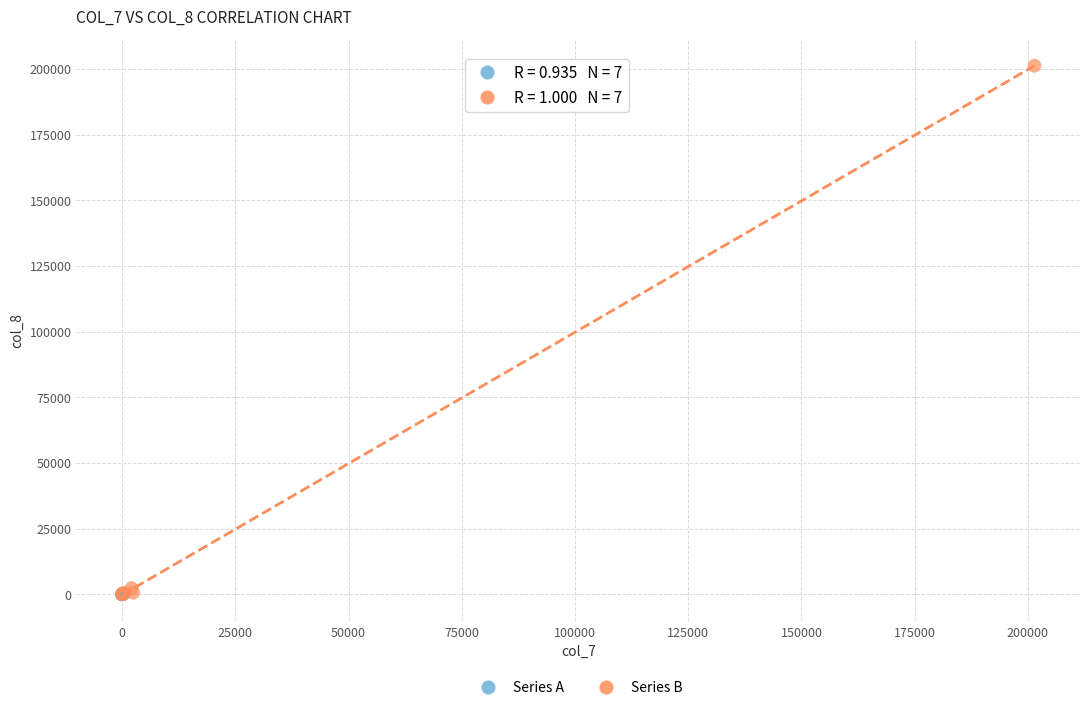

Which series has the widest spread of Y values?

Series B